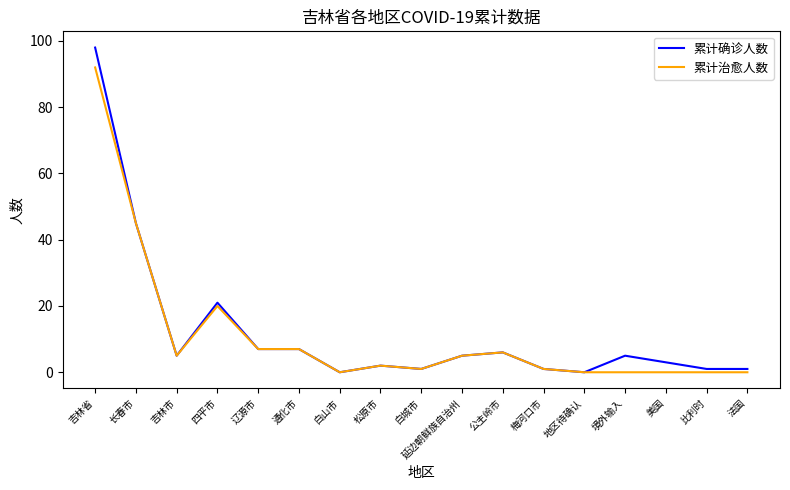

What is the maximum value shown in the chart?

98